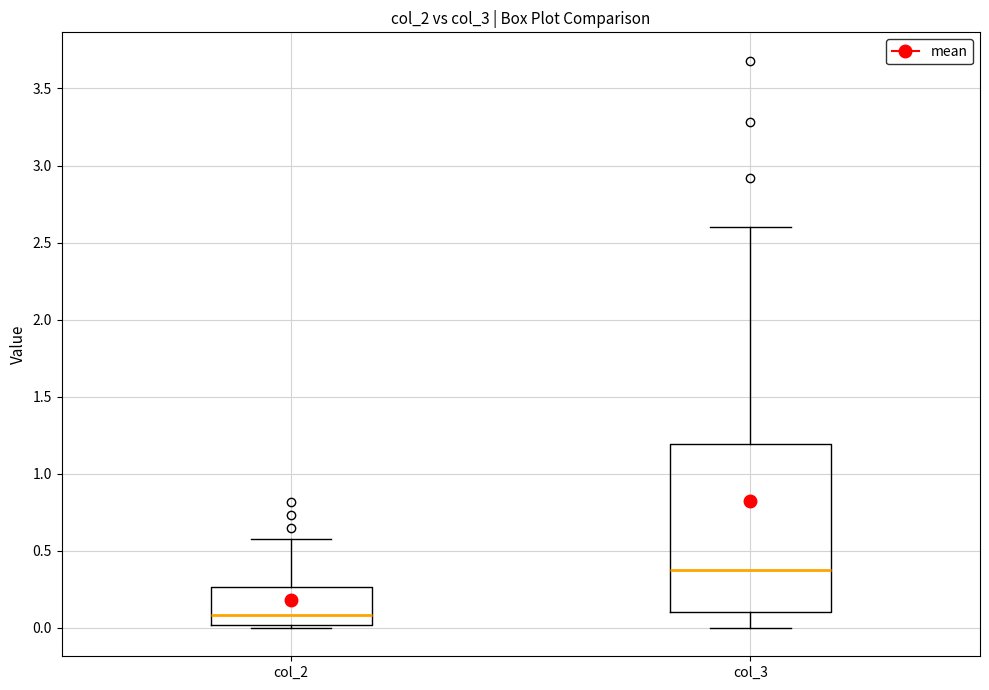

Reading left to right, transcribe this box plot: for each box, give where its median line is, the range the box spans, and where its two whiskers end, as read against the y-axis. The values are not printed on the chart, so give them approximately, as read against the axis.

col_2: median 0.10, box 0.00 to 0.25, whiskers 0.00 (just below the box's lower edge) to 0.60
col_3: median 0.40, box 0.10 to 1.20, whiskers 0.00 to 2.60